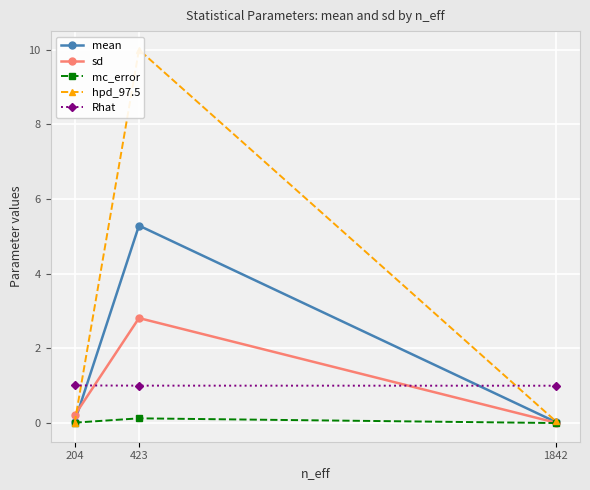

Which has a higher value, 423 or 204?

423